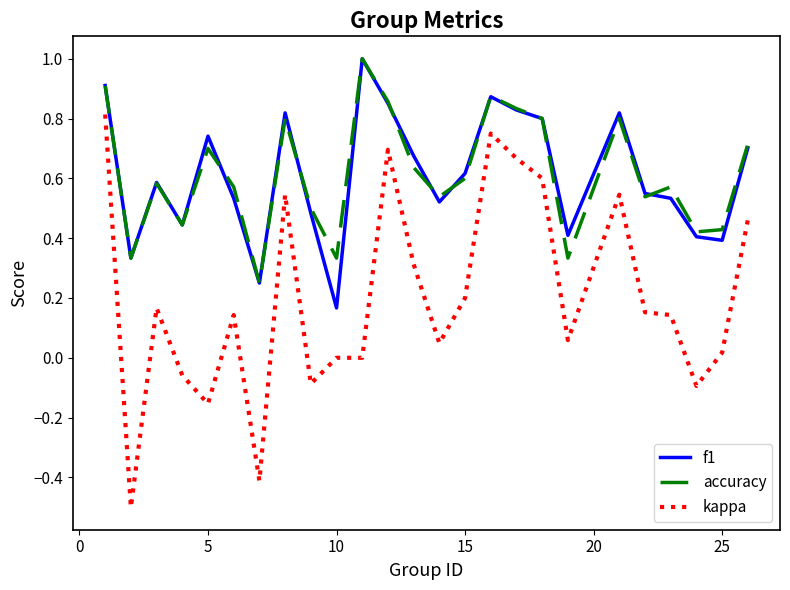

True or false: kappa and accuracy intersect in this chart.

False